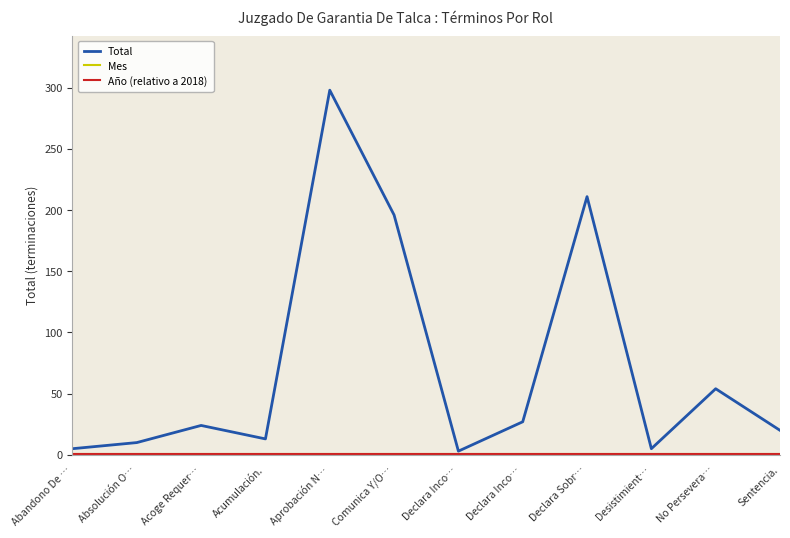

Is the value of Total at Abandono De … greater than the value of Año (relativo a 2018) at Comunica Y/O…?

Yes